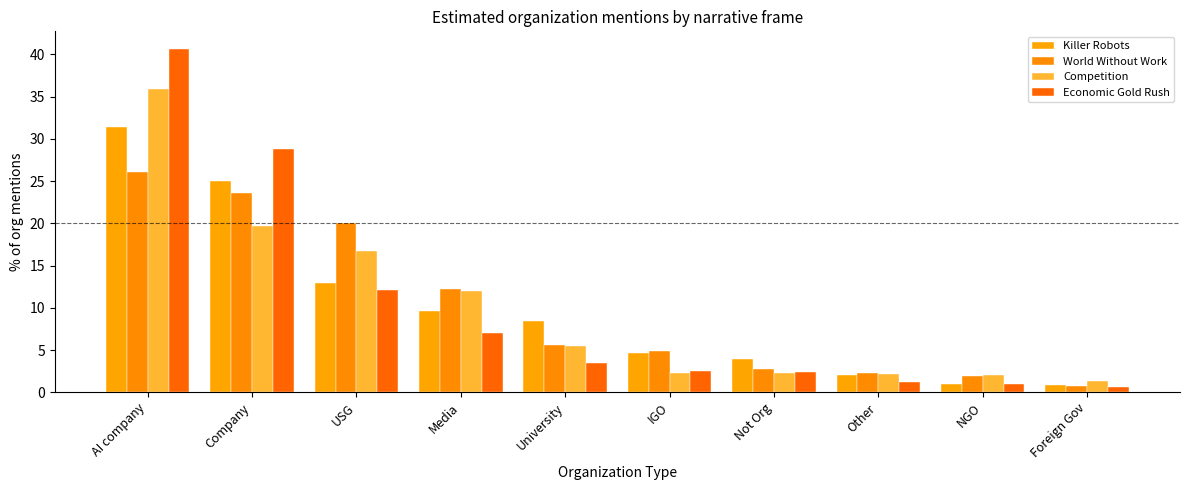

At which label is Competition closest to 18?

USG